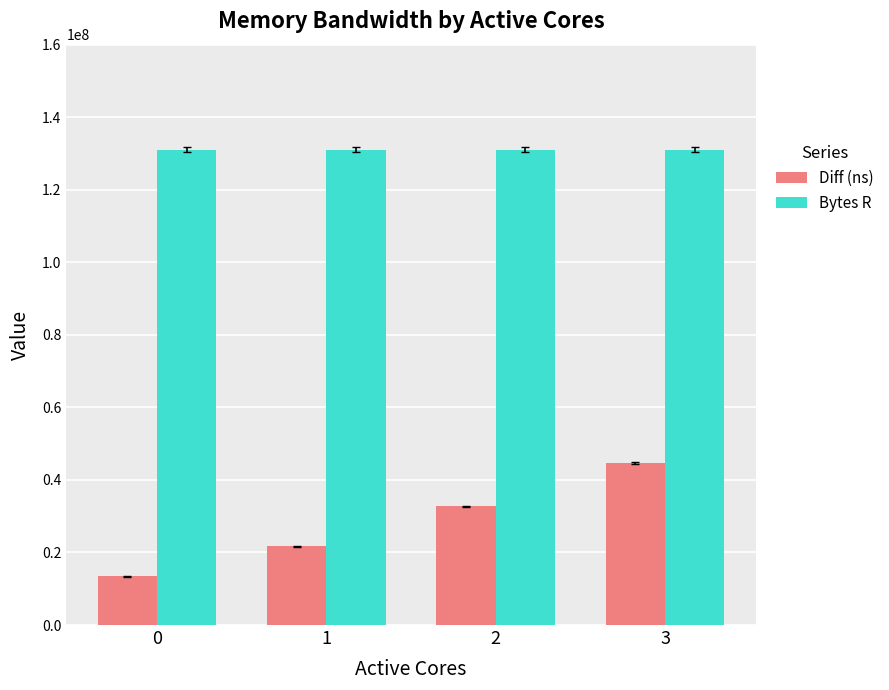

Rank the series by their maximum value, from lowest to highest.

Diff (ns), Bytes R